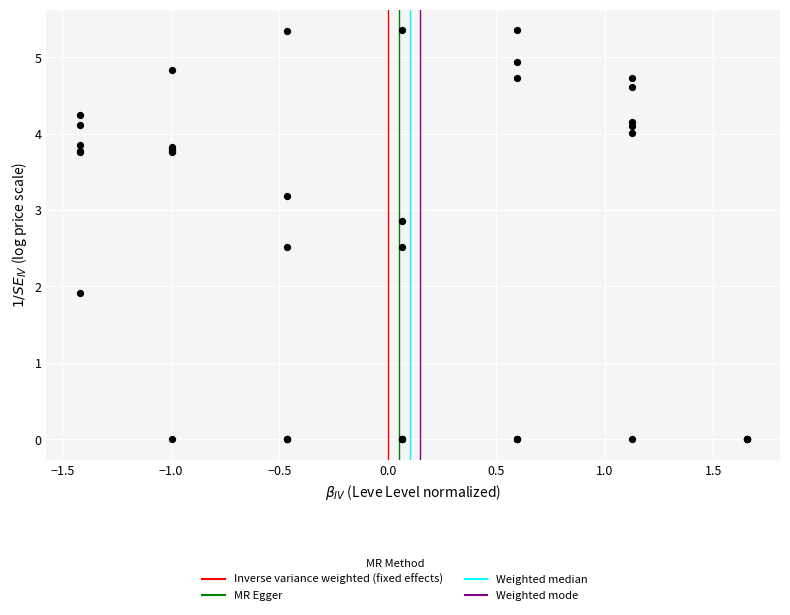

What Y value in the scatter plot is closest to 2?

1.9